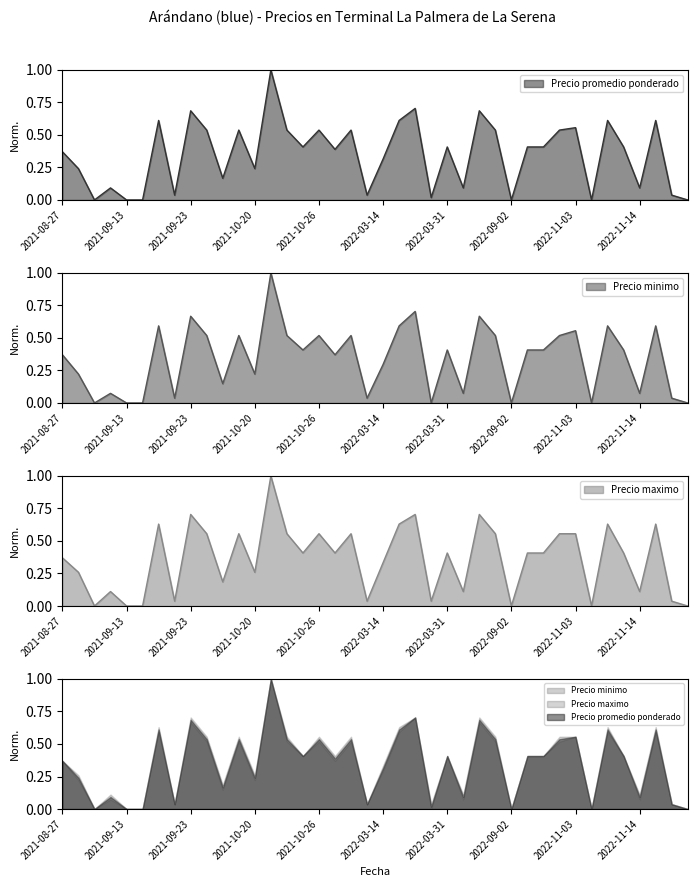

Count the number of categories in the chart.

40